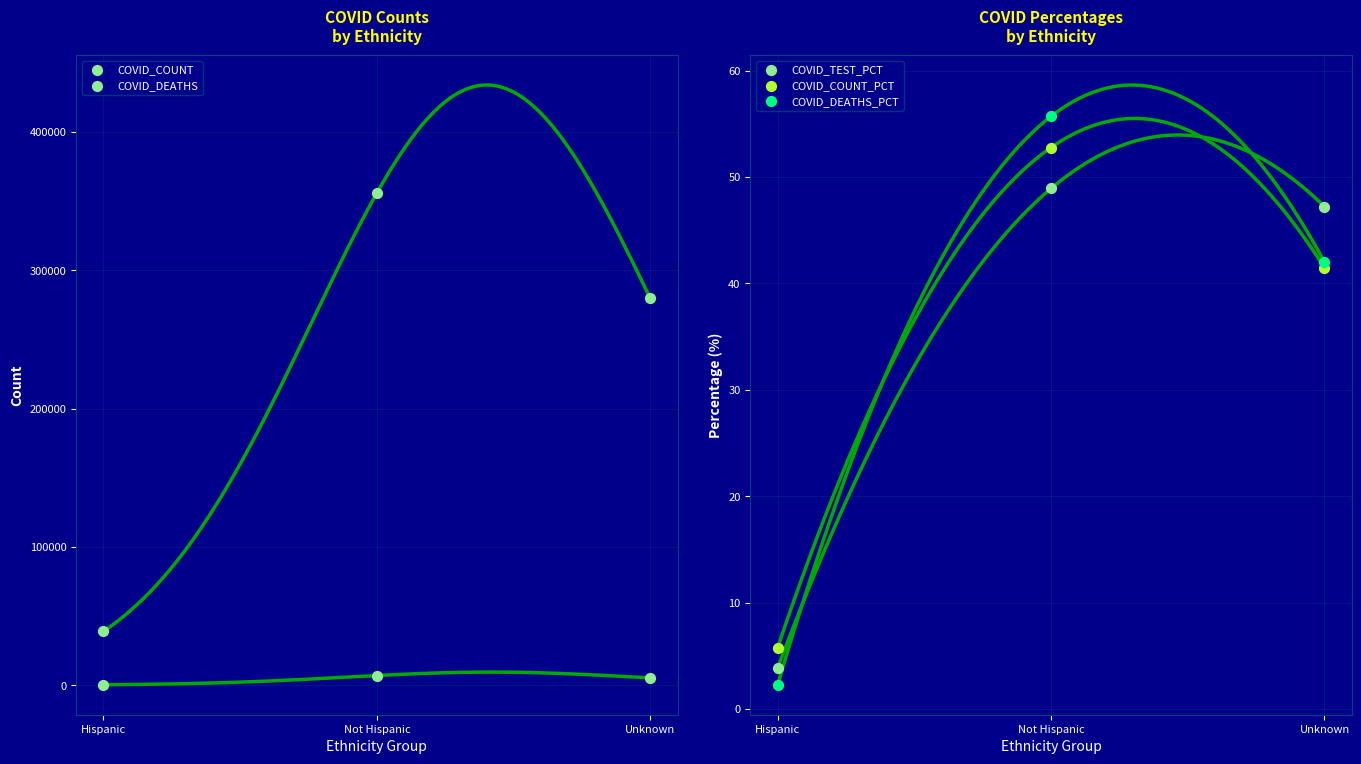

What is the total value across all series at Hispanic?

39163.9